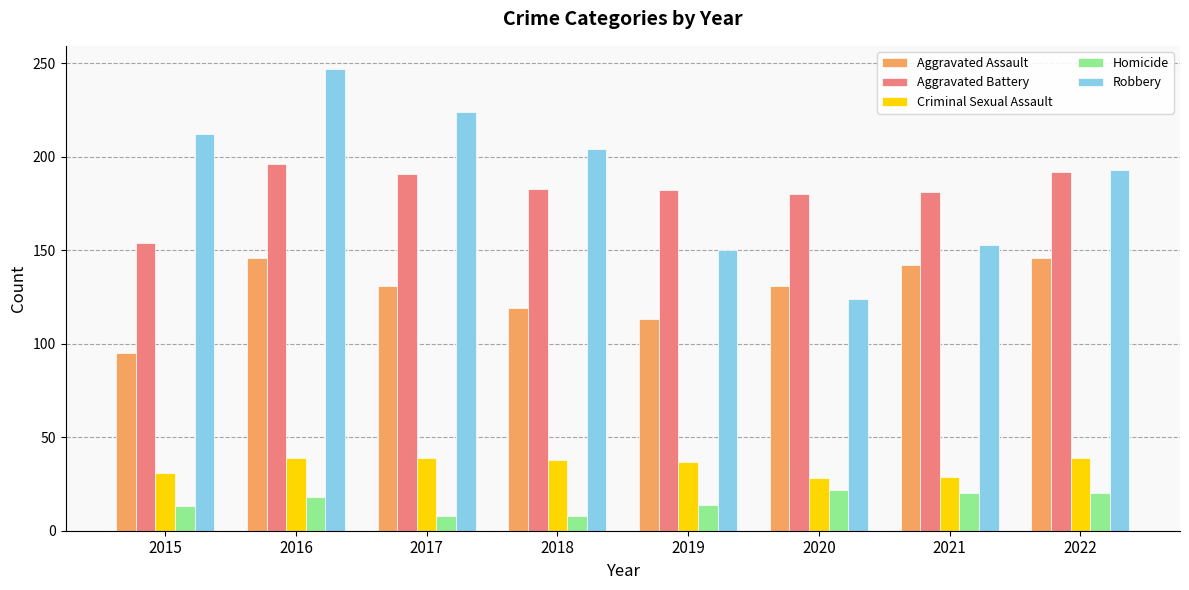

Between 2016 and 2022, which series saw the biggest shift?

Robbery